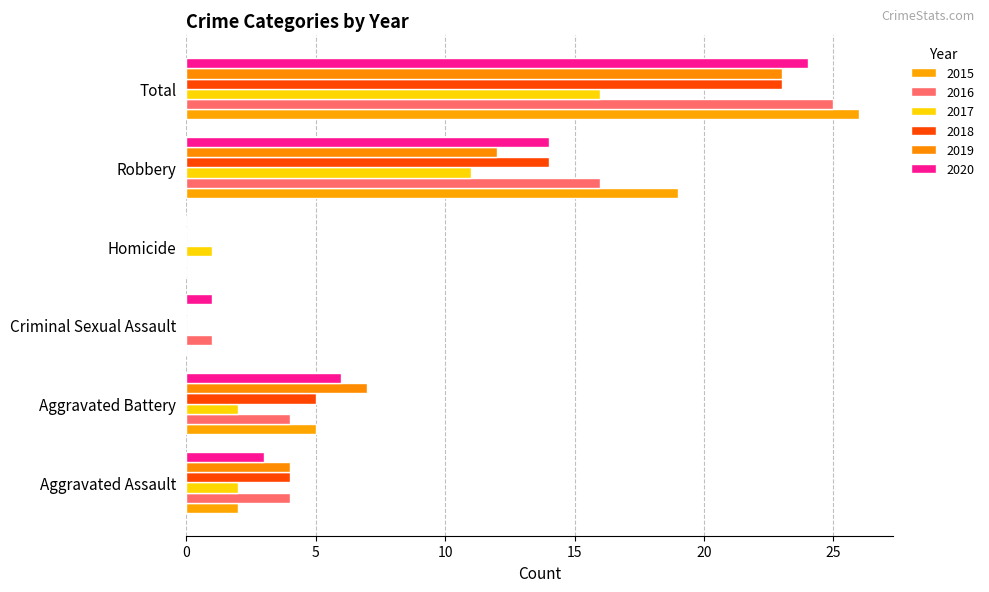

Is it true that 2018 equals 8 at Robbery?

False